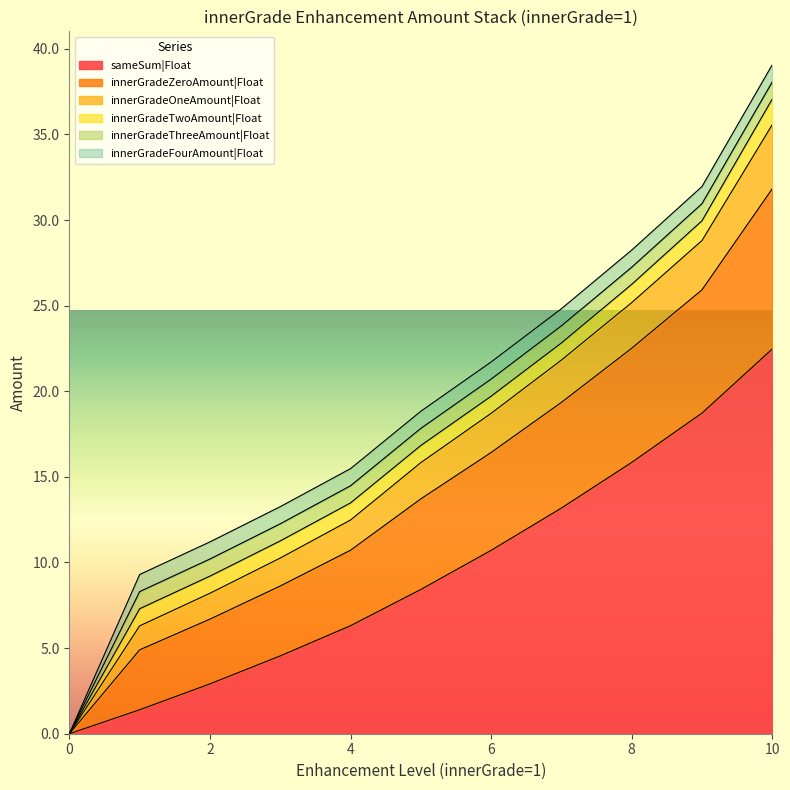

The sameSum|Float series shows 0.8 at 2. True or false?

False